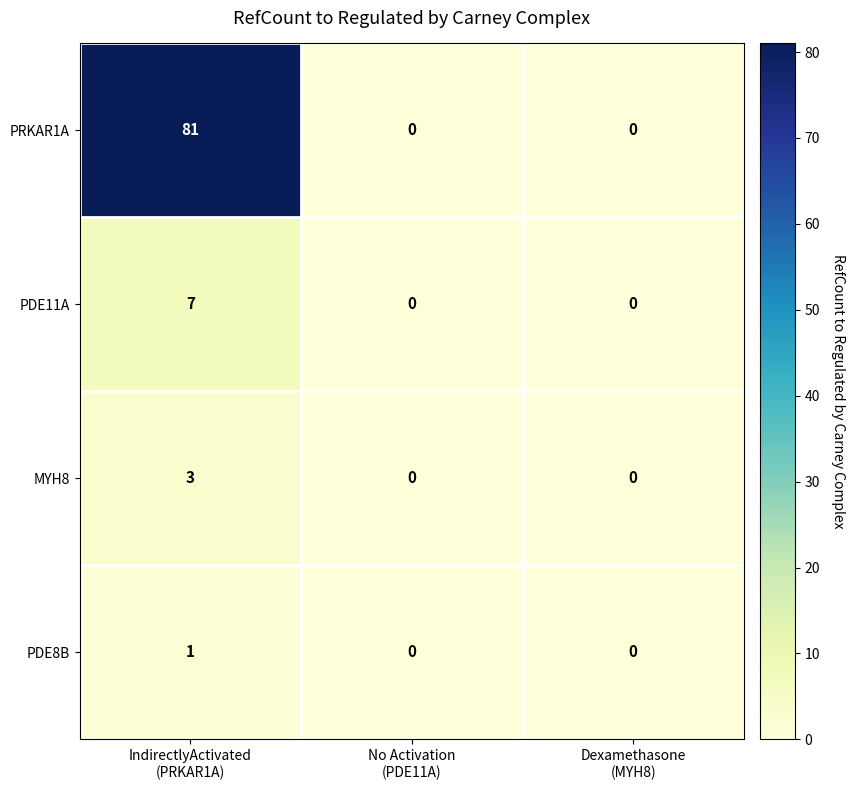

What is the difference between the maximum and minimum values in the PRKAR1A series?

81